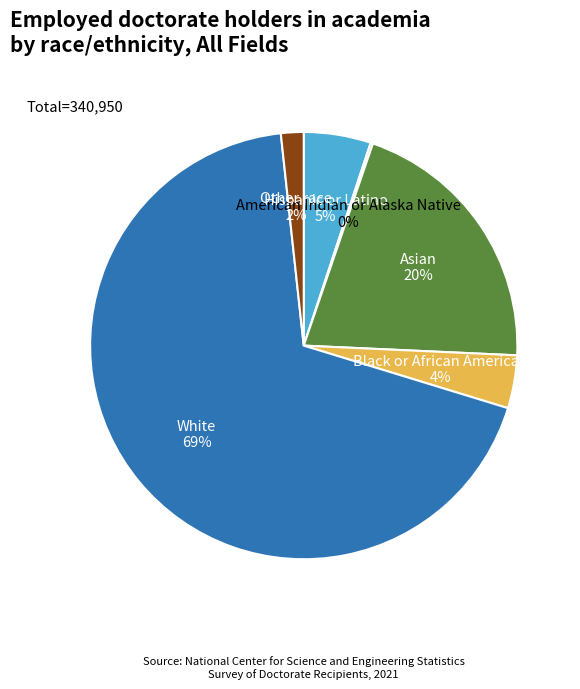

True or false: Asian accounts for 6% of the total.

False